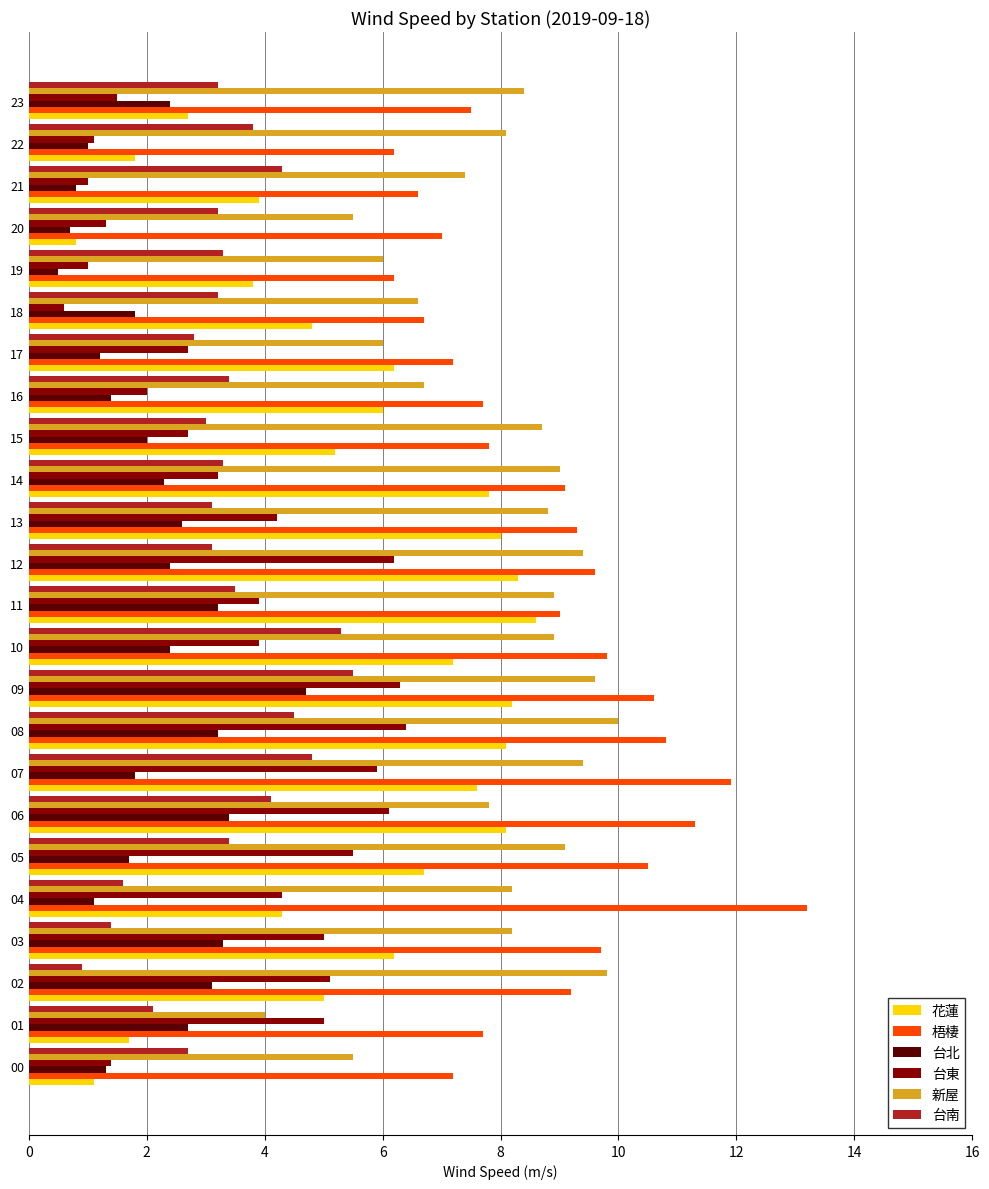

What value does the 台北 series have at 17?

1.2